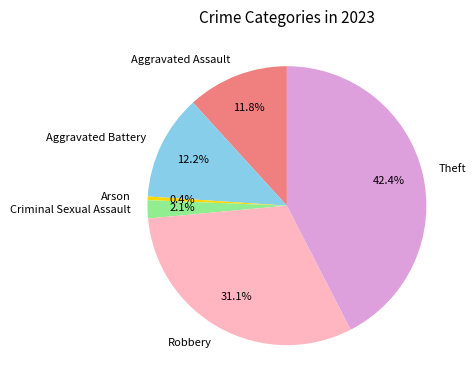

How many segments does this pie chart have?

6